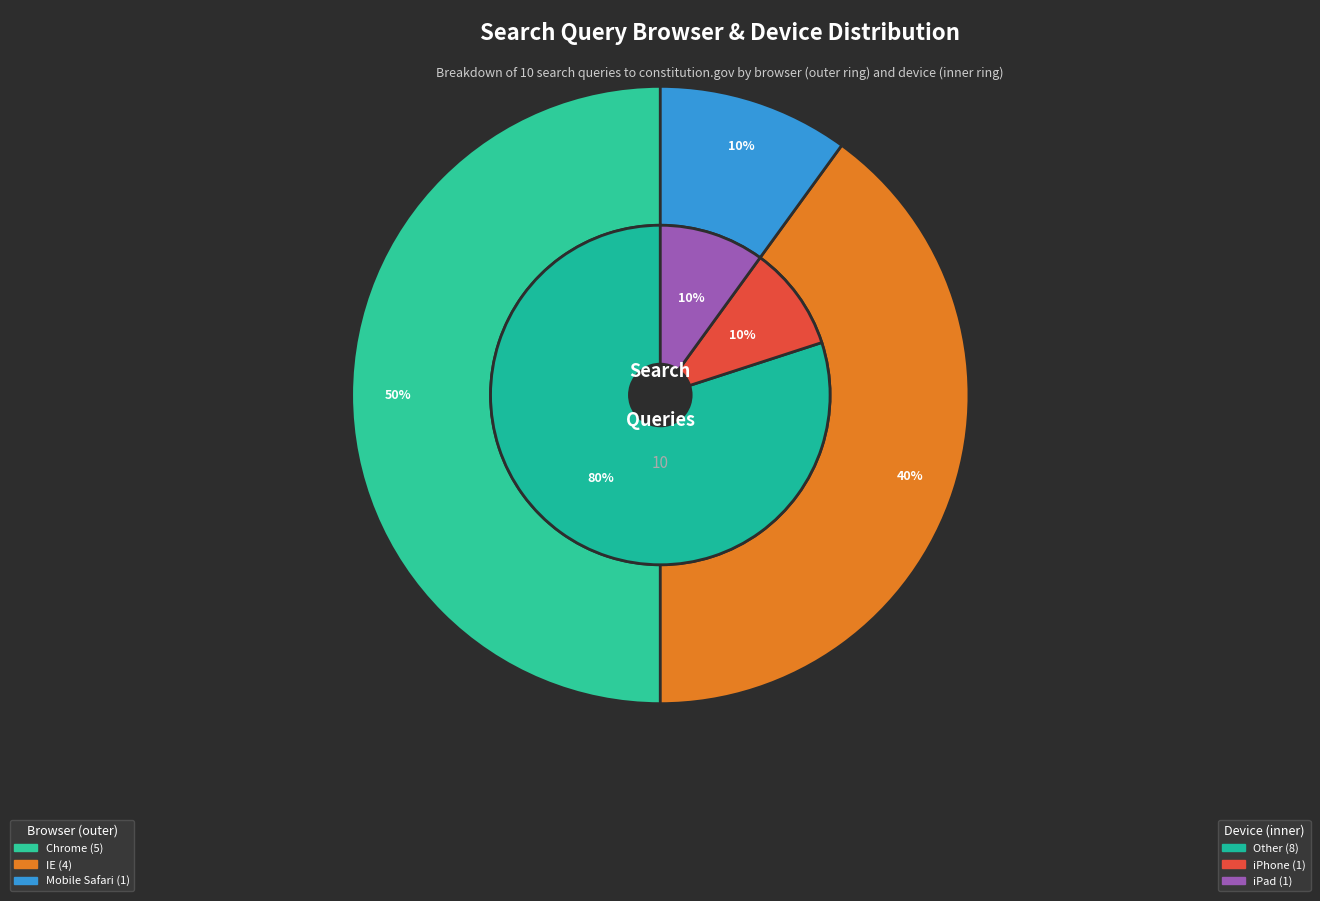

What is the largest slice in the pie chart?

Chrome